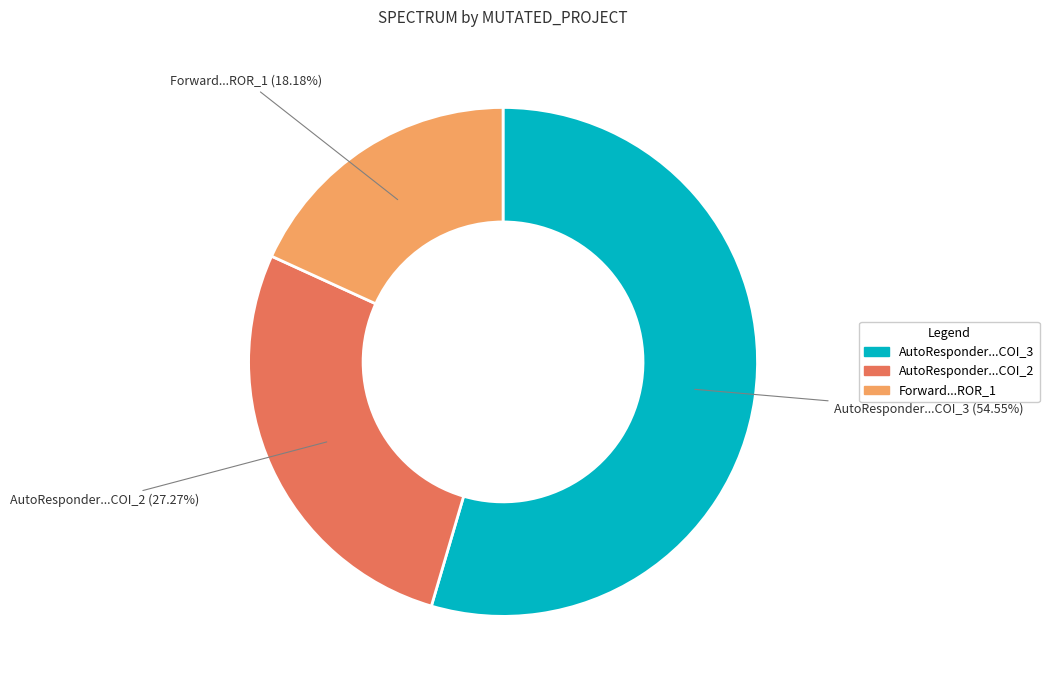

Is there a majority slice in this chart?

Yes